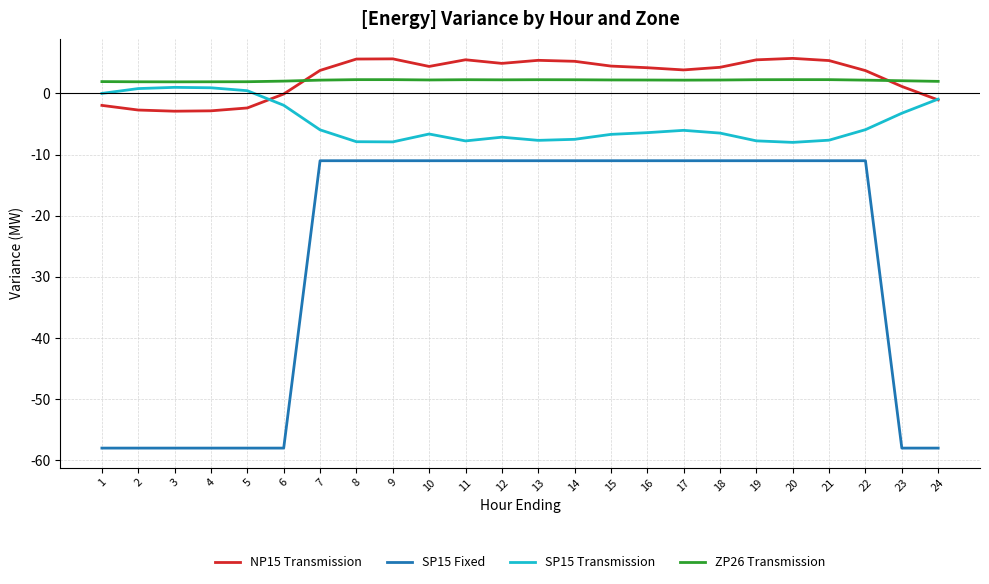

Is the value of NP15 Transmission at 16 greater than the value of SP15 Transmission at 2?

Yes